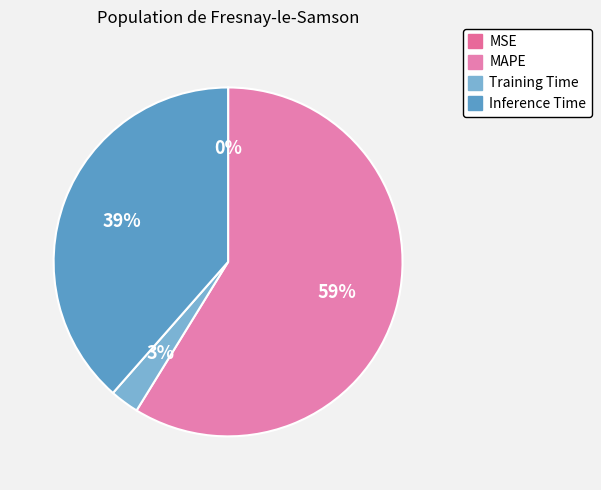

What is the total percentage of MSE and MAPE?

58.8%